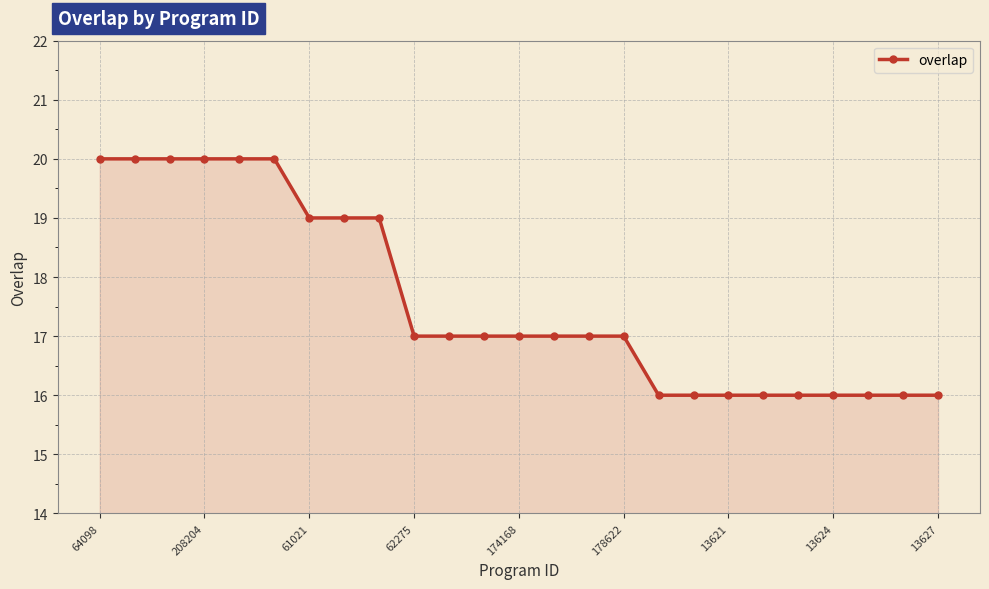

Does the chart have visible grid lines?

Yes